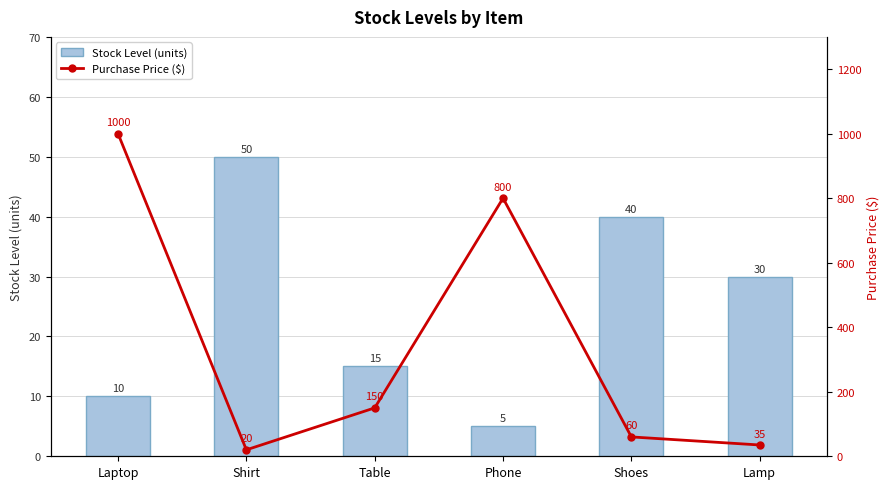

What is the total value across all series at Shoes?

100